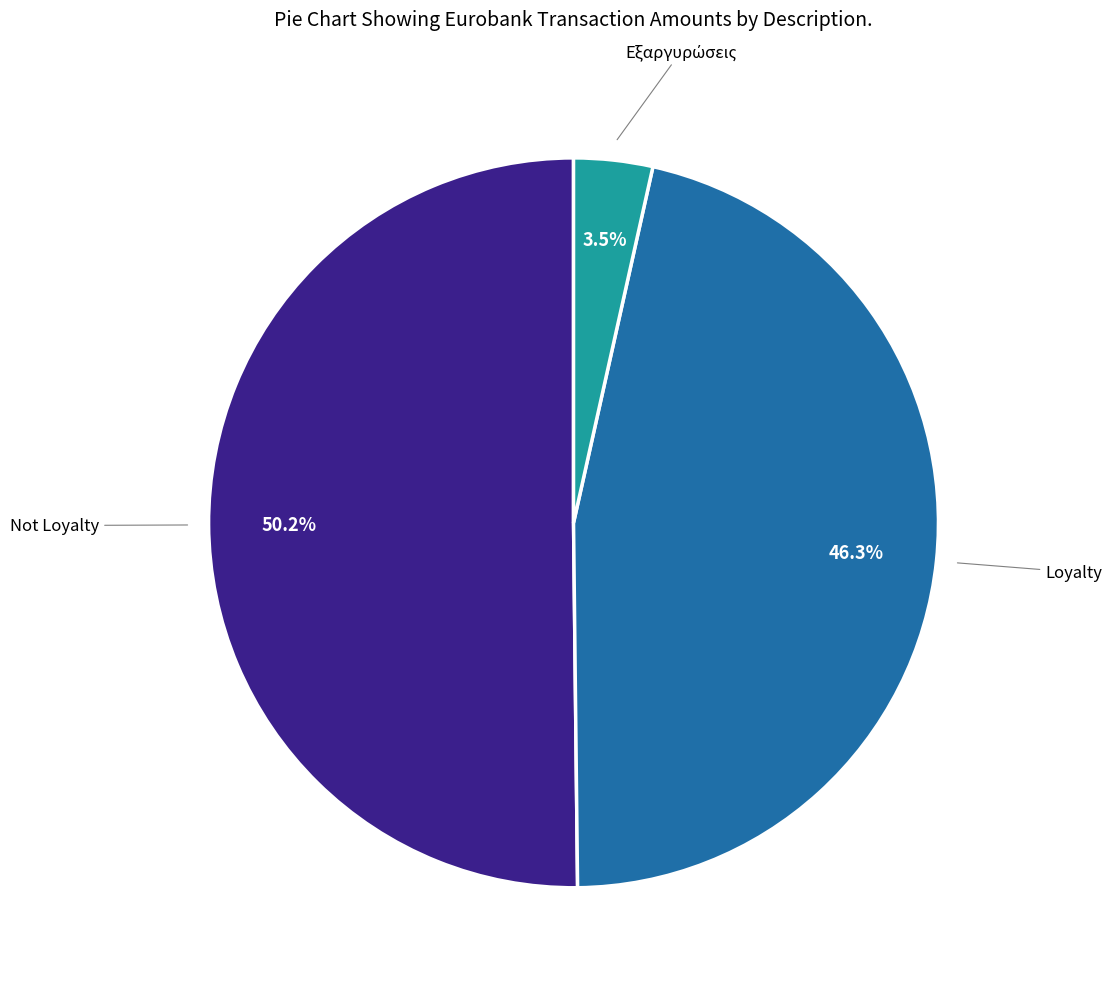

To the nearest percent, what is the difference between the largest and smallest slice percentages?

47%